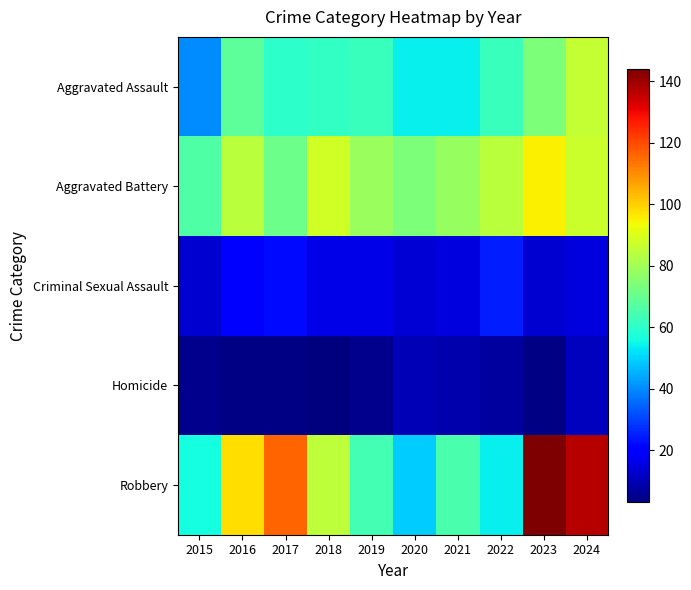

What is the total value across all series at 2022?

232